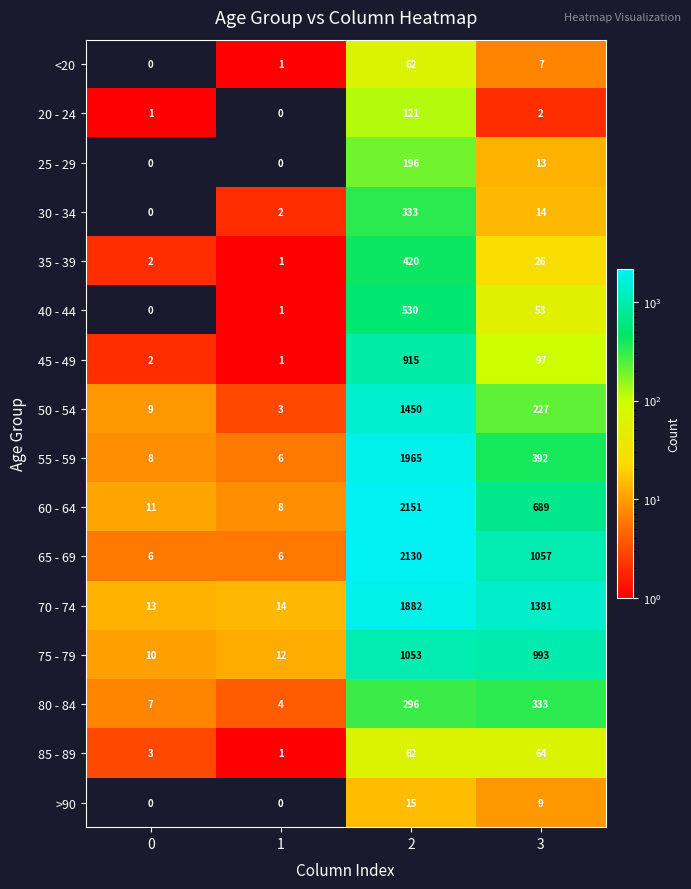

How many distinct data groups are displayed?

16